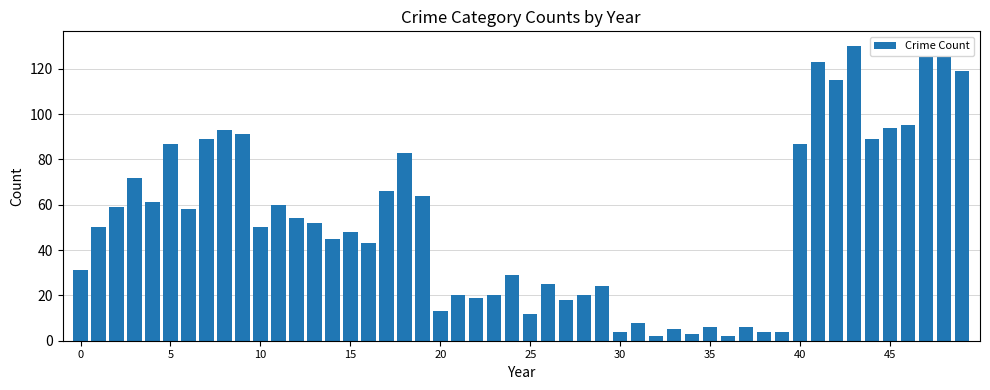

What is the difference between the second highest and minimum values?

123